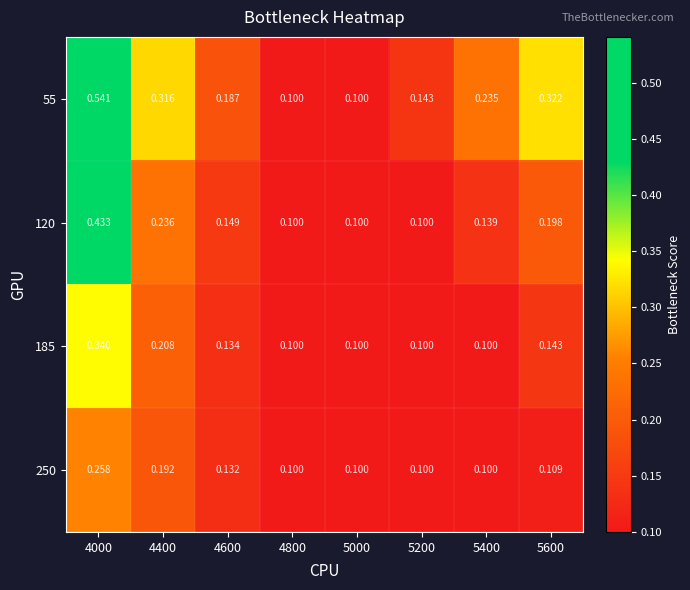

Which series has the largest range (max minus min)?

55